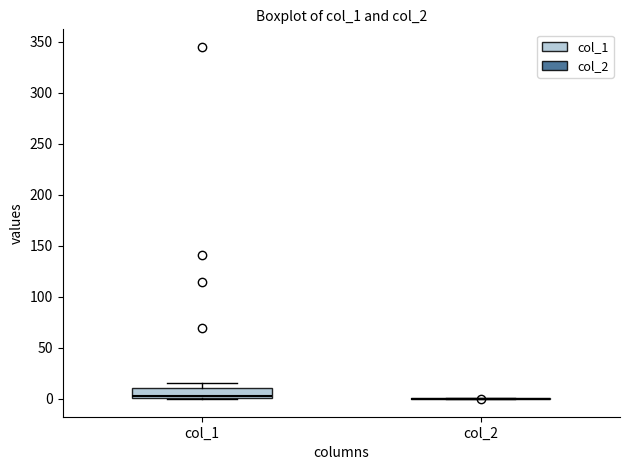

Reading left to right, read every box against the y-axis: the position of its median line, the range the box covers, and the ends of its whiskers. The values are not printed on the chart, so give them approximately, as read against the axis.

col_1: median 5, box 0 to 10, whiskers 0 to 15
col_2: box collapsed to a line at 0, whiskers 0 to 0